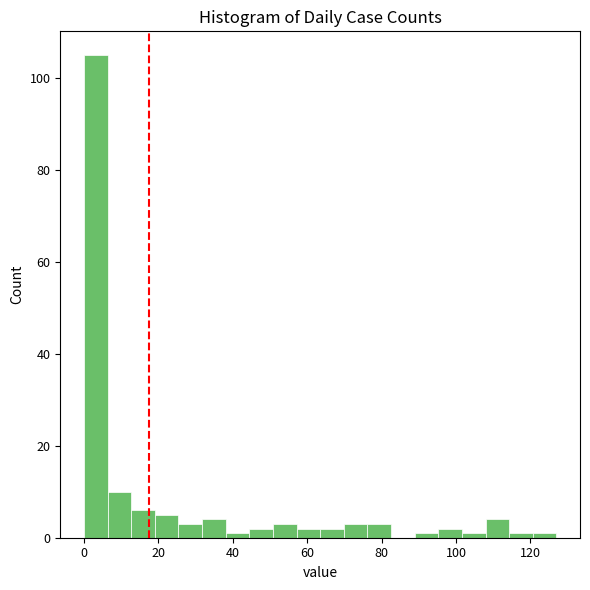

Around what value on the x-axis is the tallest bar? Give the approximate position of its centre, as read against the axis.

4